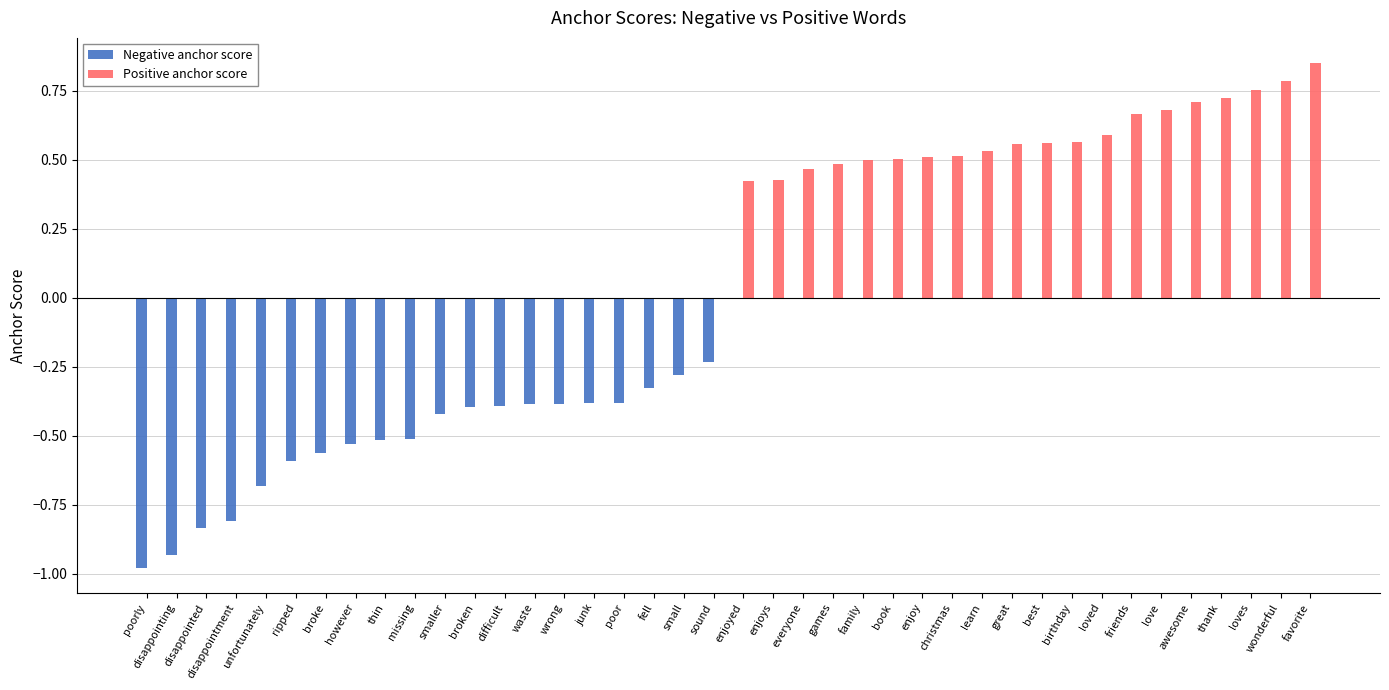

At which category does the chart reach its peak across all series?

favorite